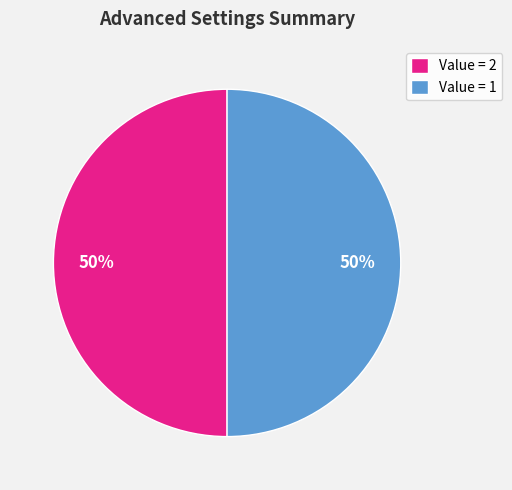

To the nearest percent, what is the combined percentage of Value = 2 and Value = 1?

100%